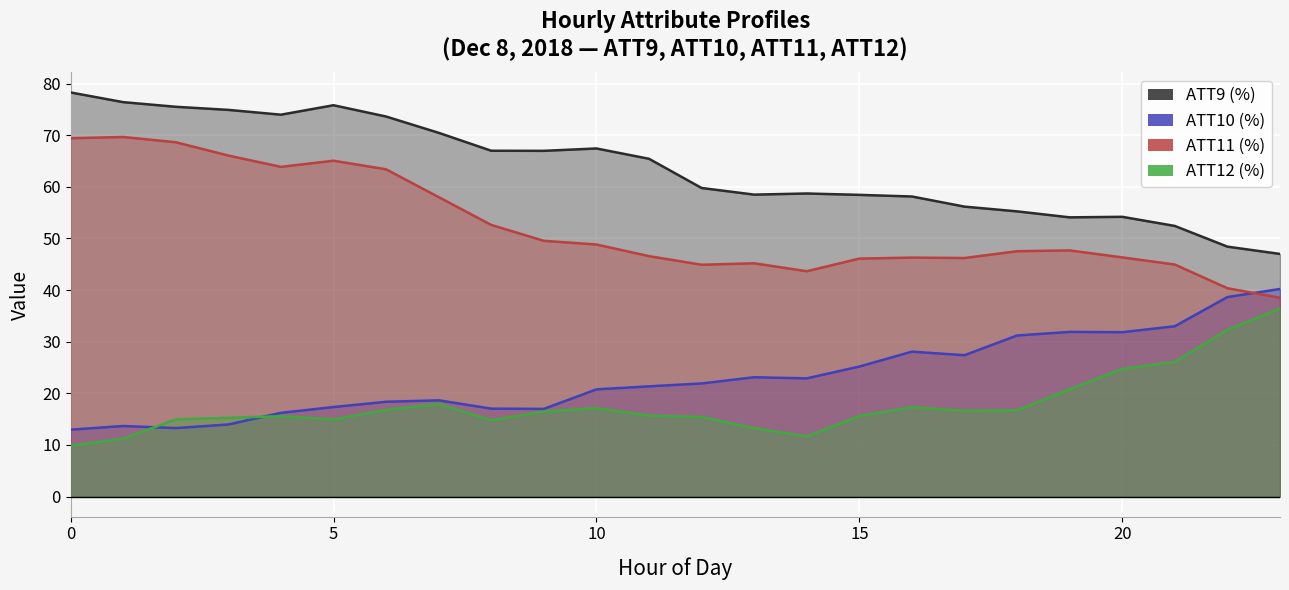

What is the difference between the maximum and minimum values in the ATT10 series?

27.3